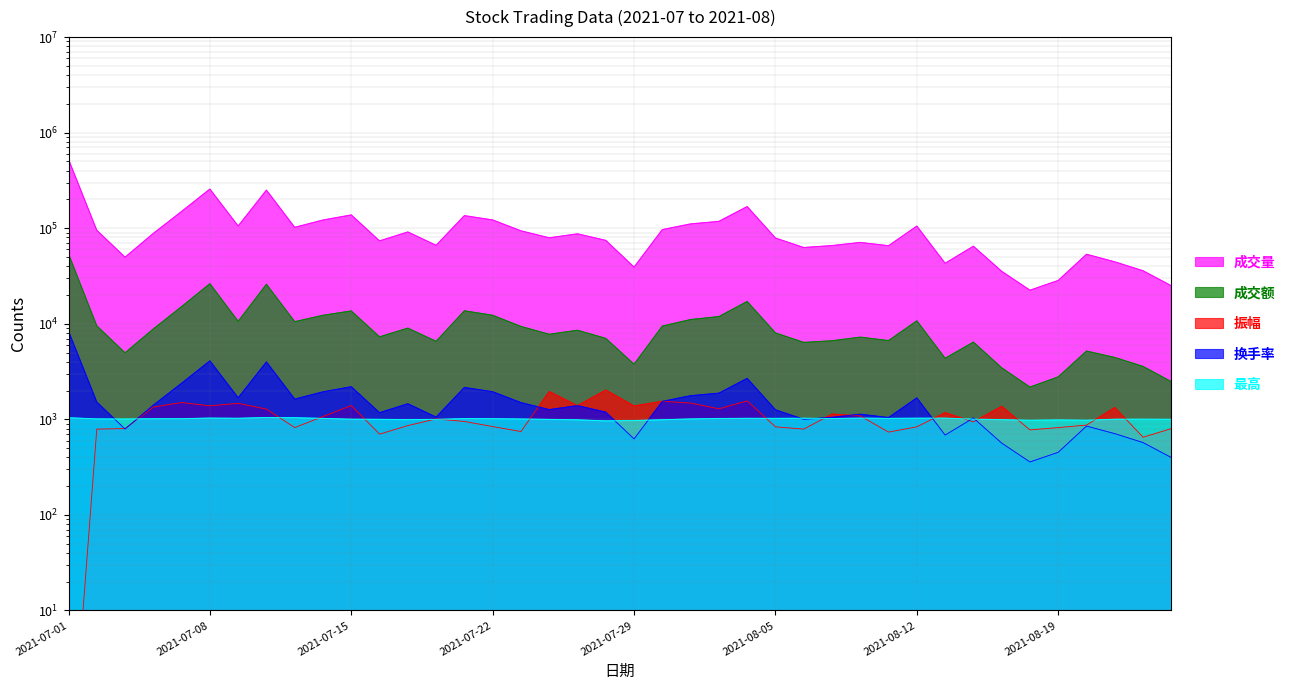

Is it true that 成交量 equals 59009.6 at 2021-07-29?

False